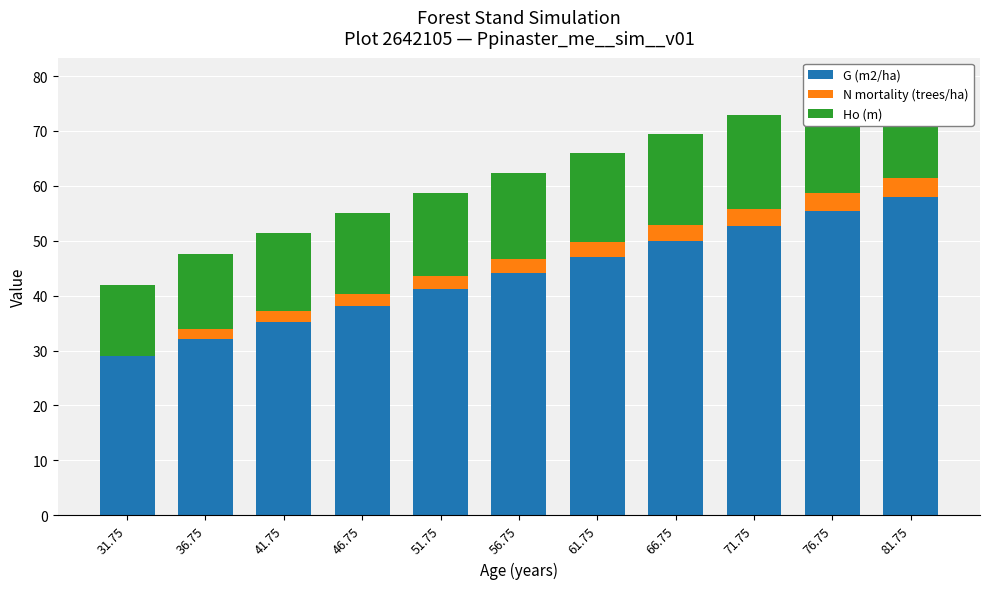

What is the average value of the N mortality (trees/ha) series?

2.4